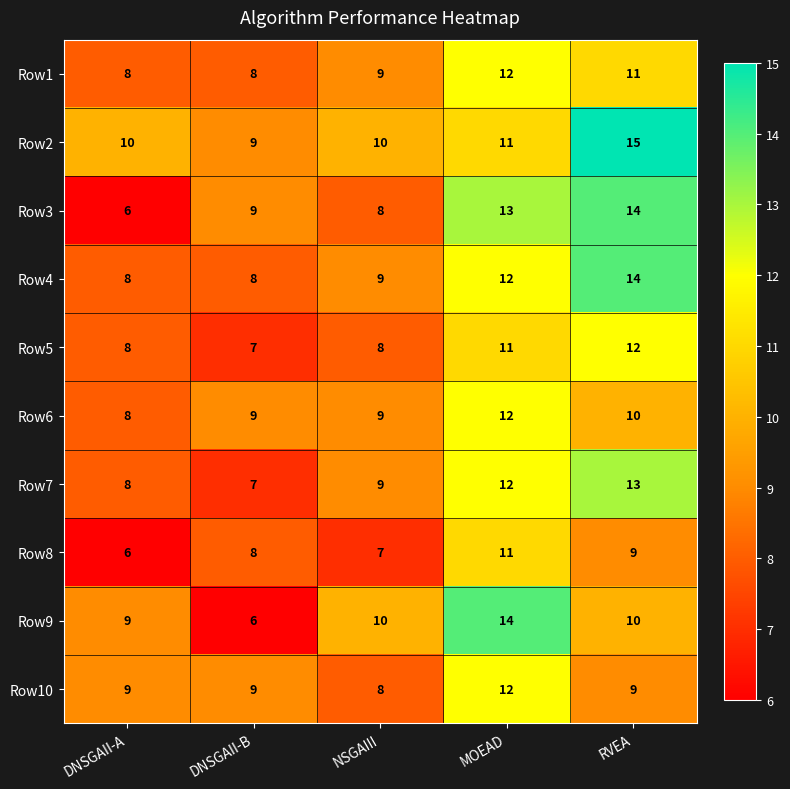

What is the difference between the highest and lowest values at DNSGAII-A?

4